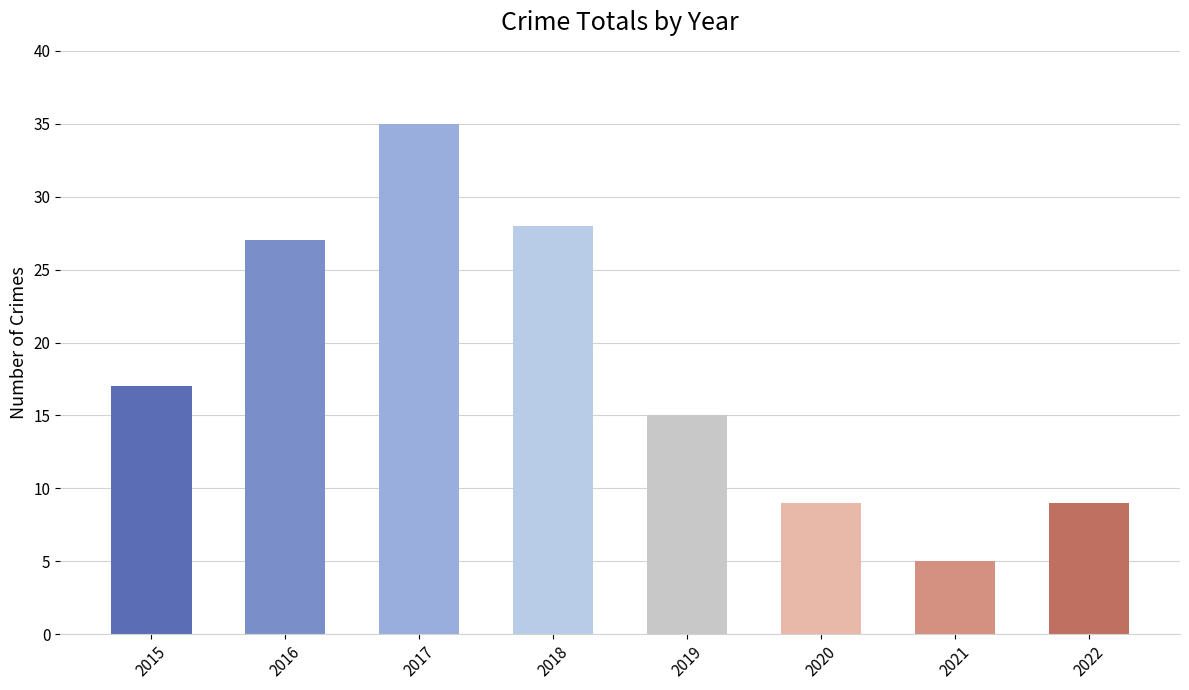

Does the chart contain stacked bars?

No